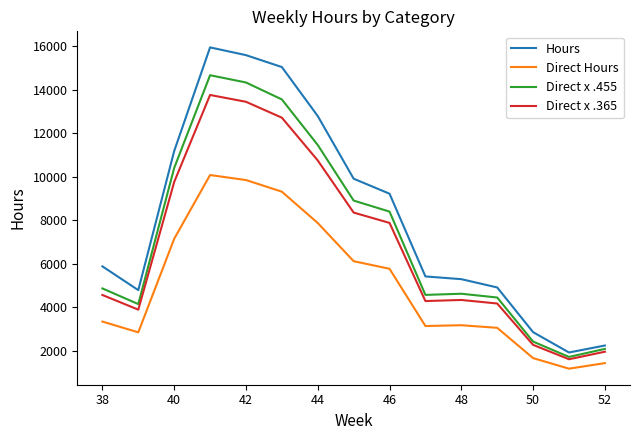

How many lines are shown in the chart?

4